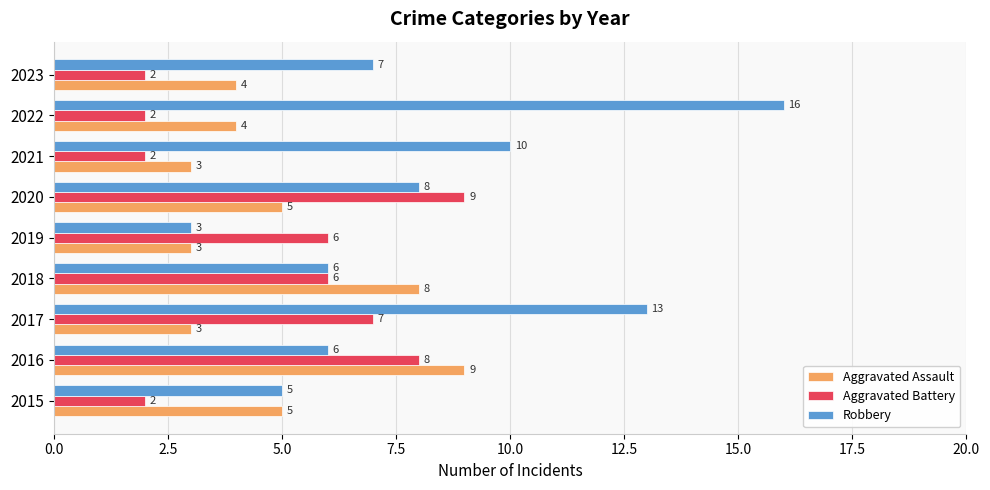

Which series has the largest total across all categories?

Robbery